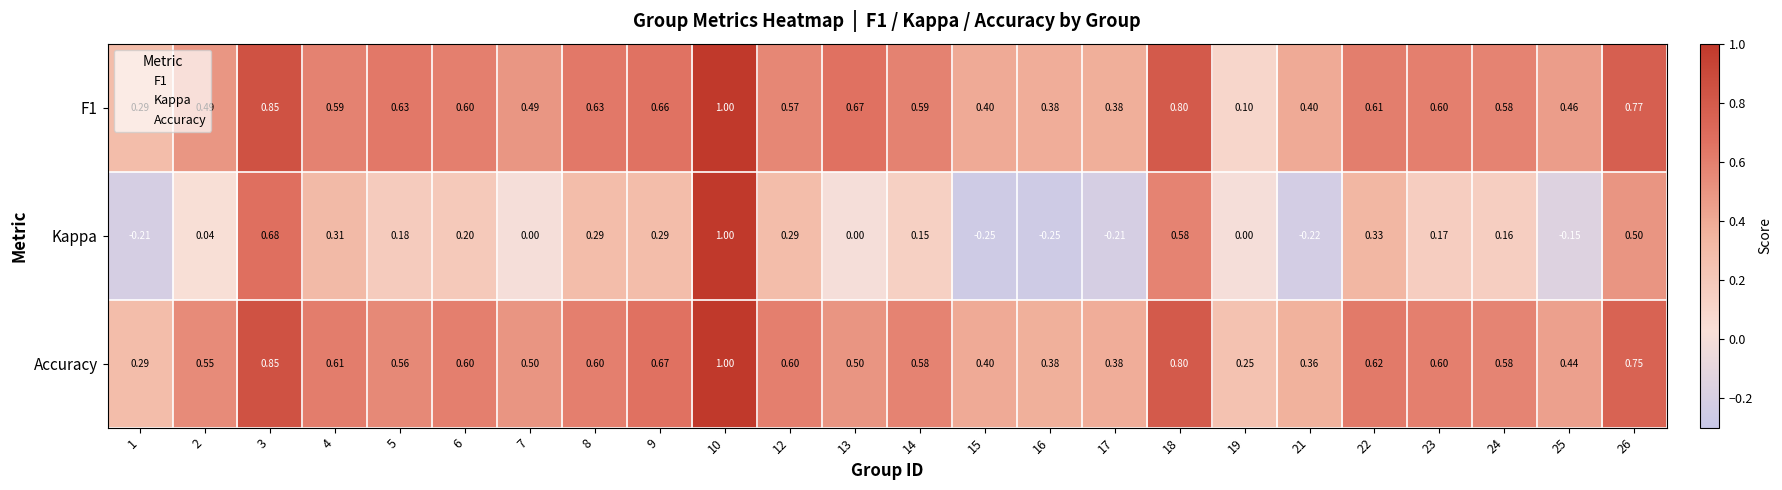

Which series changed the most between 5 and 21?

Kappa